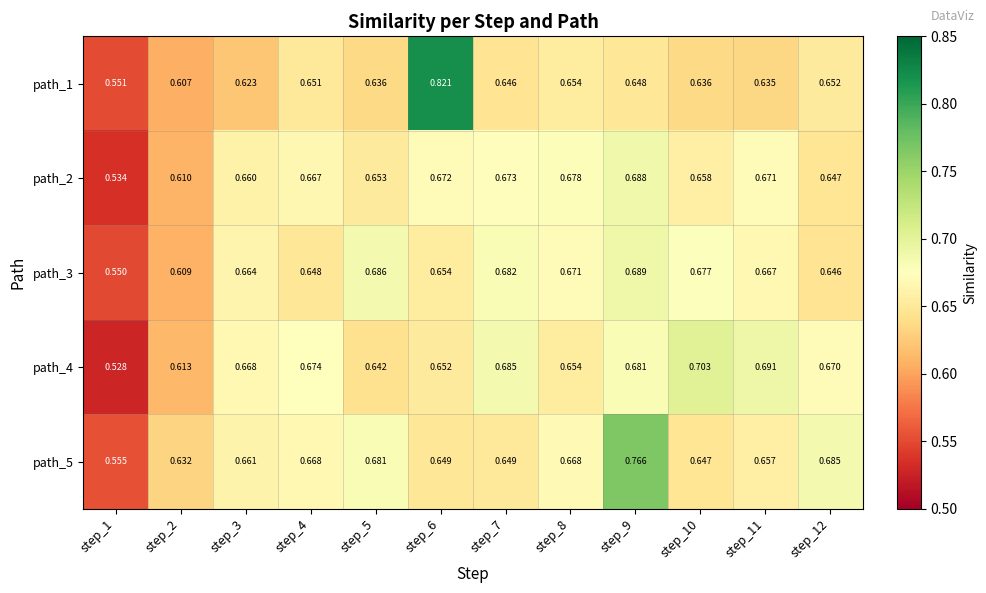

At how many categories does at least one series exceed 0?

12